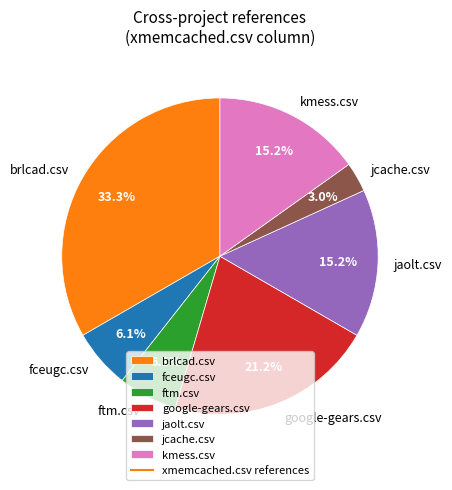

Does kmess.csv represent more than half of the total?

No